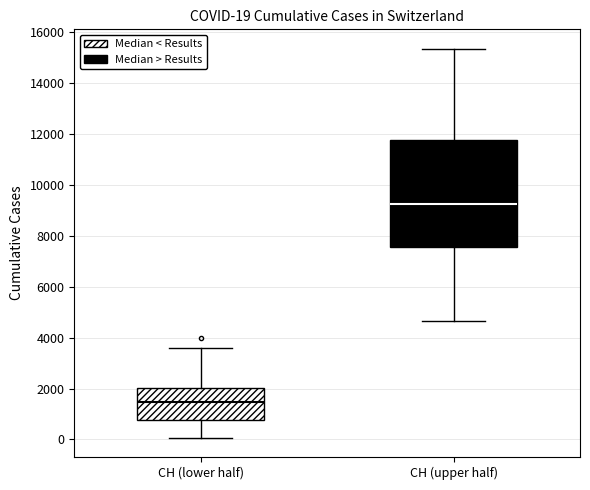

Which box has the lowest median line?

CH (lower half)